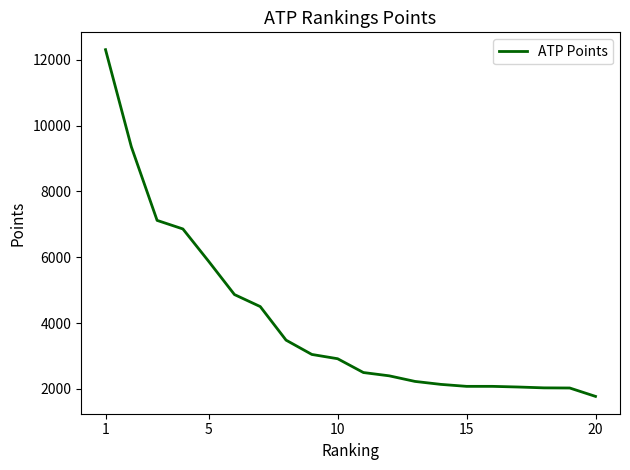

What is the greatest value displayed?

12310